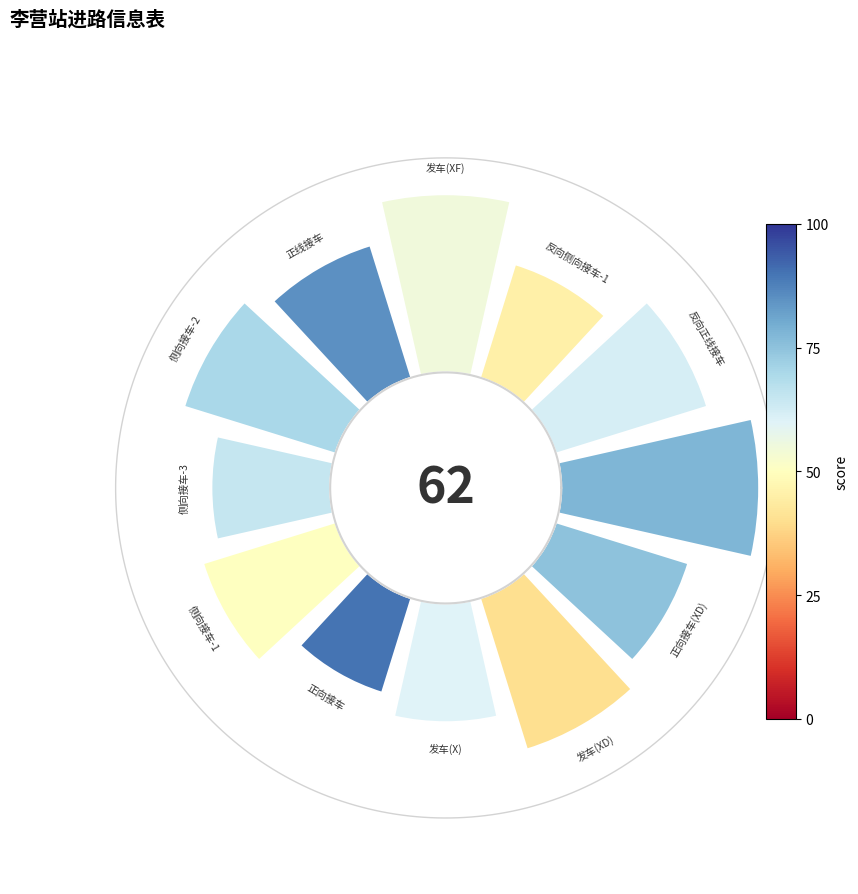

To the nearest percent, what is the average slice percentage?

8%